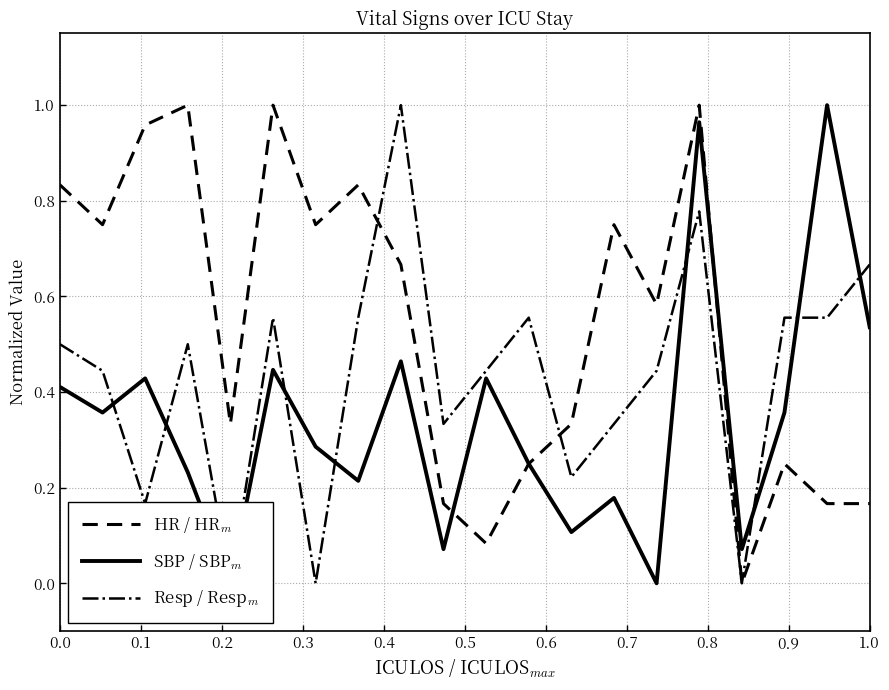

What is the value of the SBP / SBP$_{m}$ point at the 17th from the left?

0.1